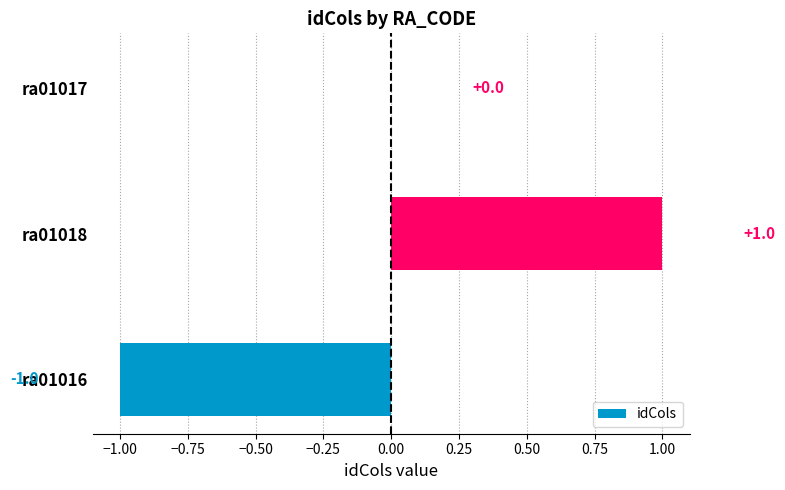

Where is the data nearest to the value 0?

ra01017